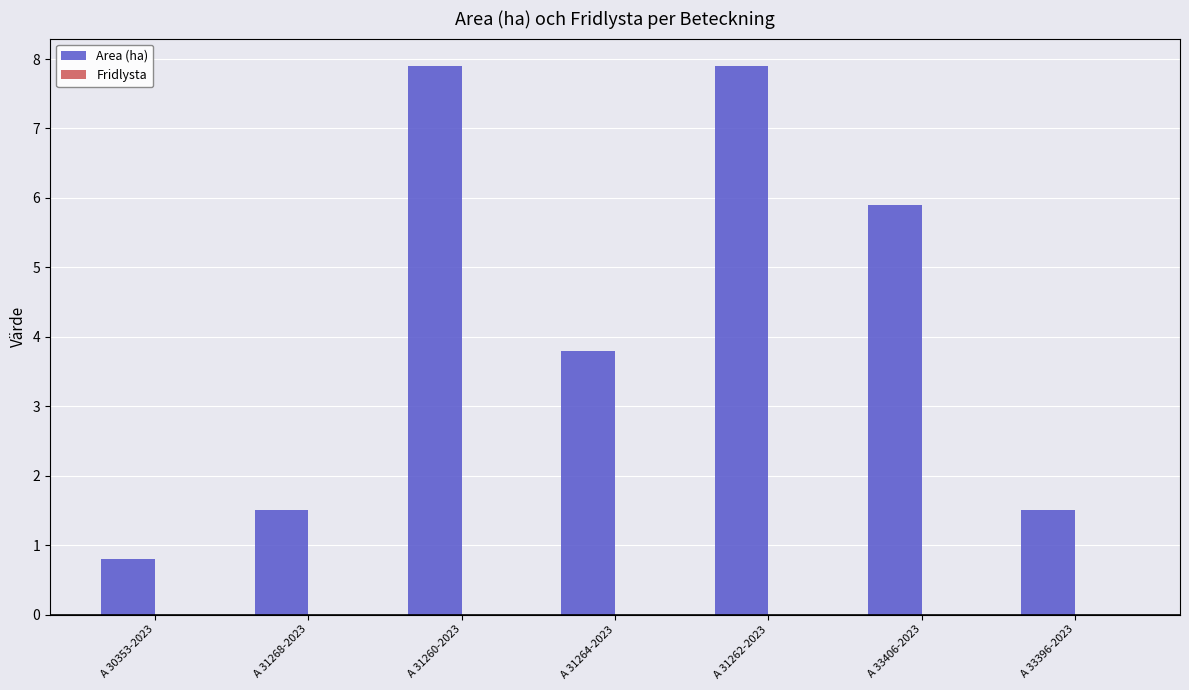

What is the difference between the values at A 31260-2023 and A 31268-2023?

6.4